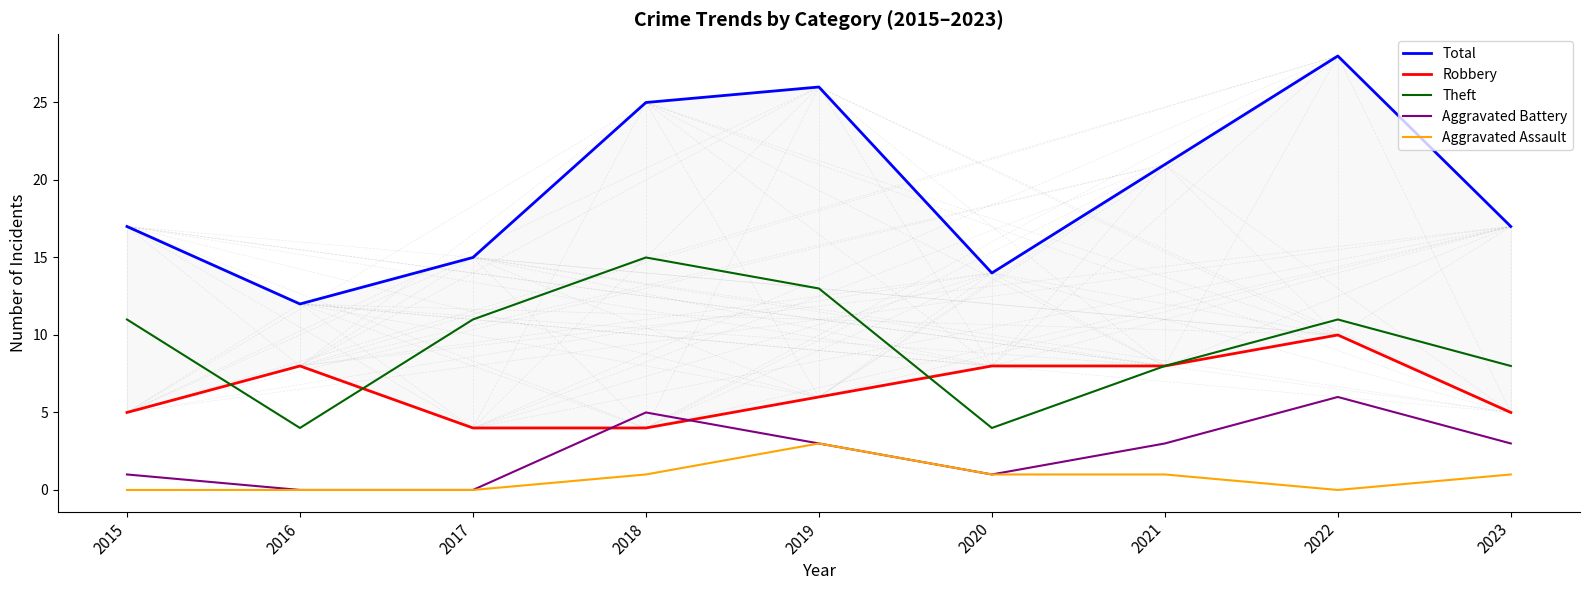

Which category has the highest value in the Aggravated Assault series?

2019